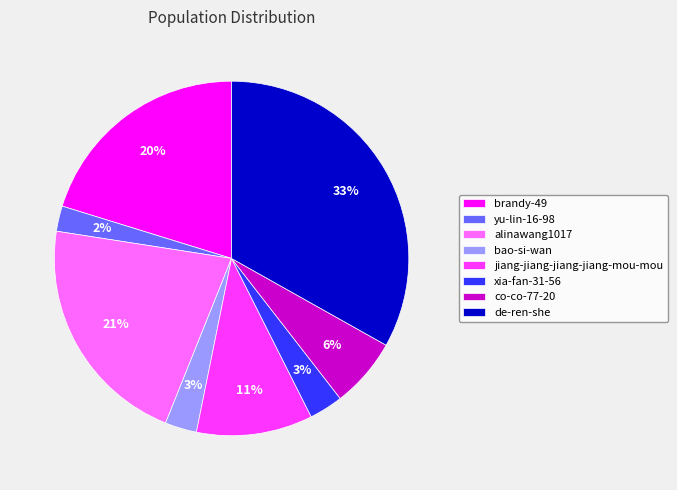

Does any single category account for the majority?

No